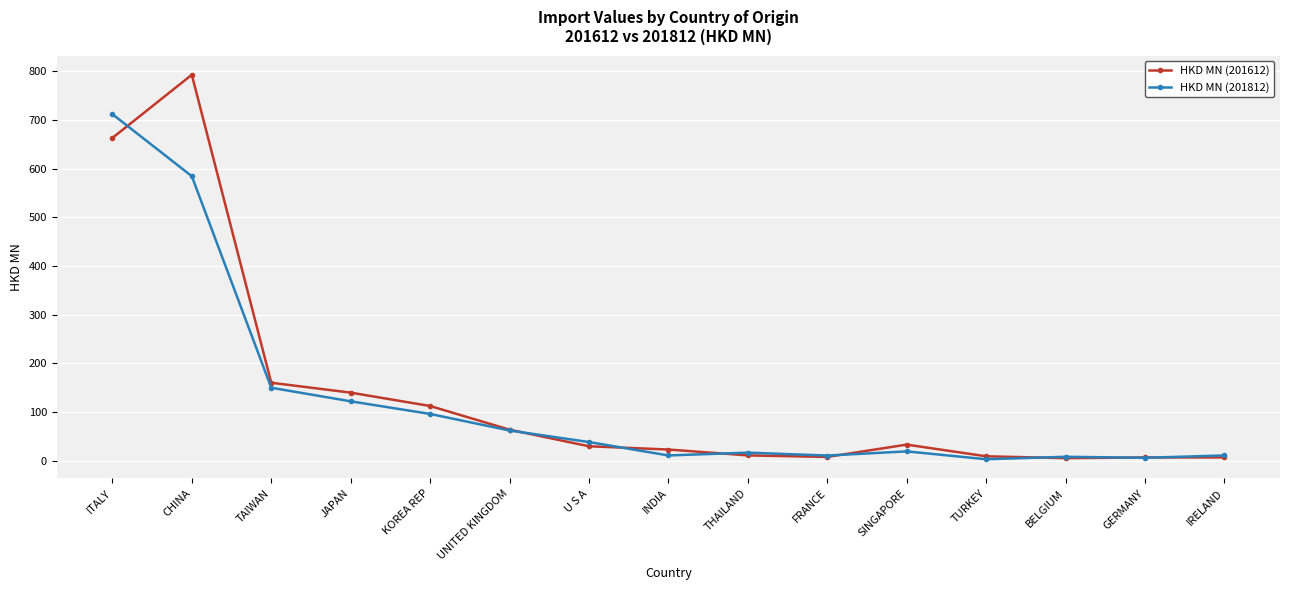

What is the difference between the HKD MN (201812) values at U S A and CHINA?

545.9